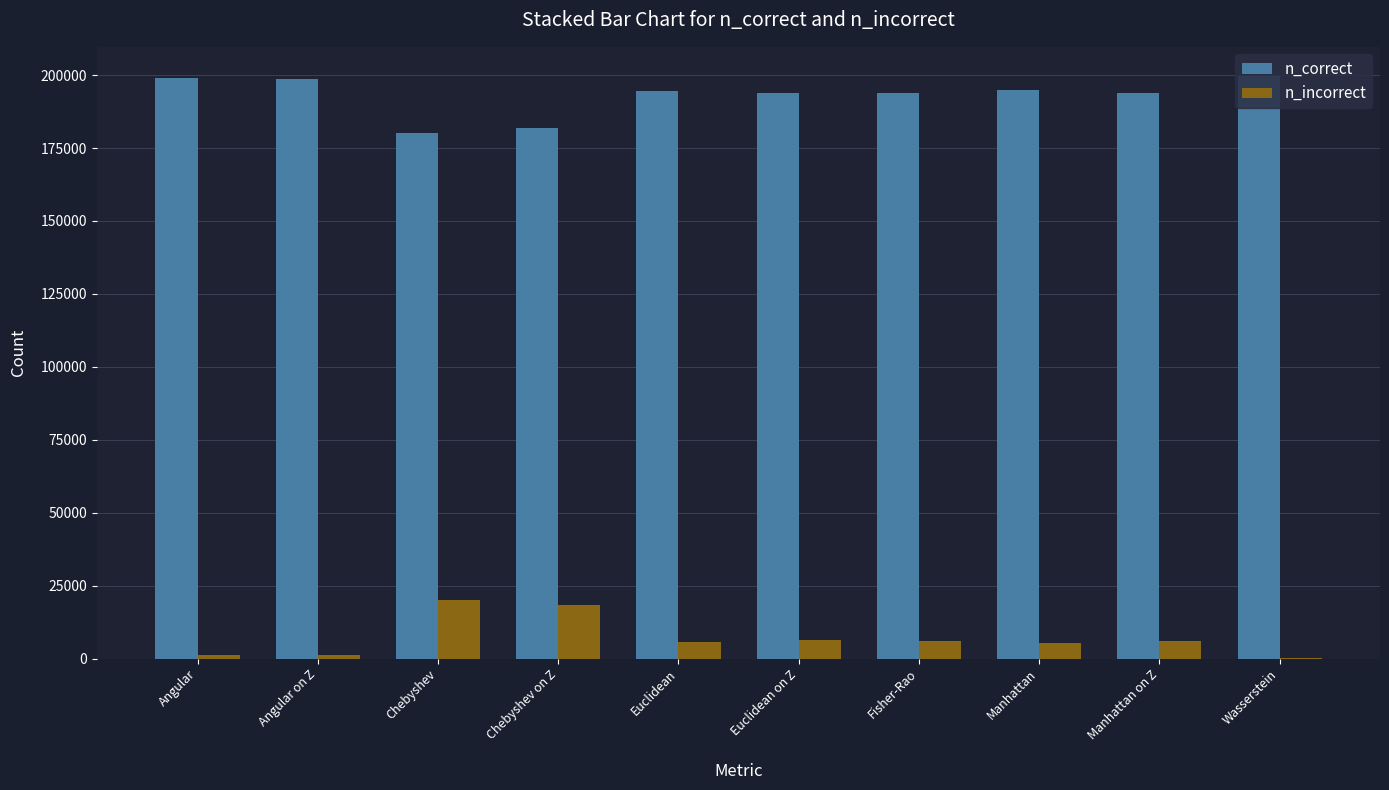

Which series has the largest total across all categories?

n_correct